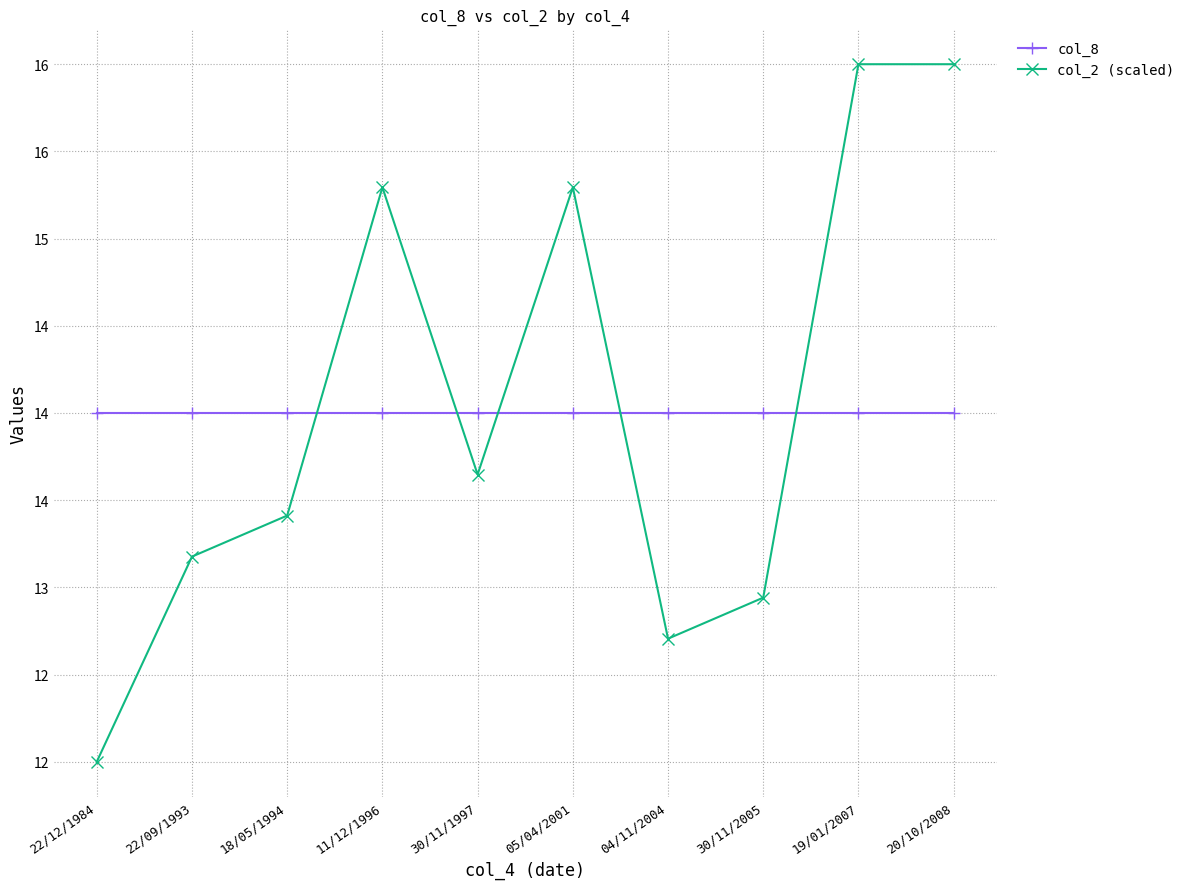

What is the difference between the highest and lowest values at 04/11/2004?

1.3